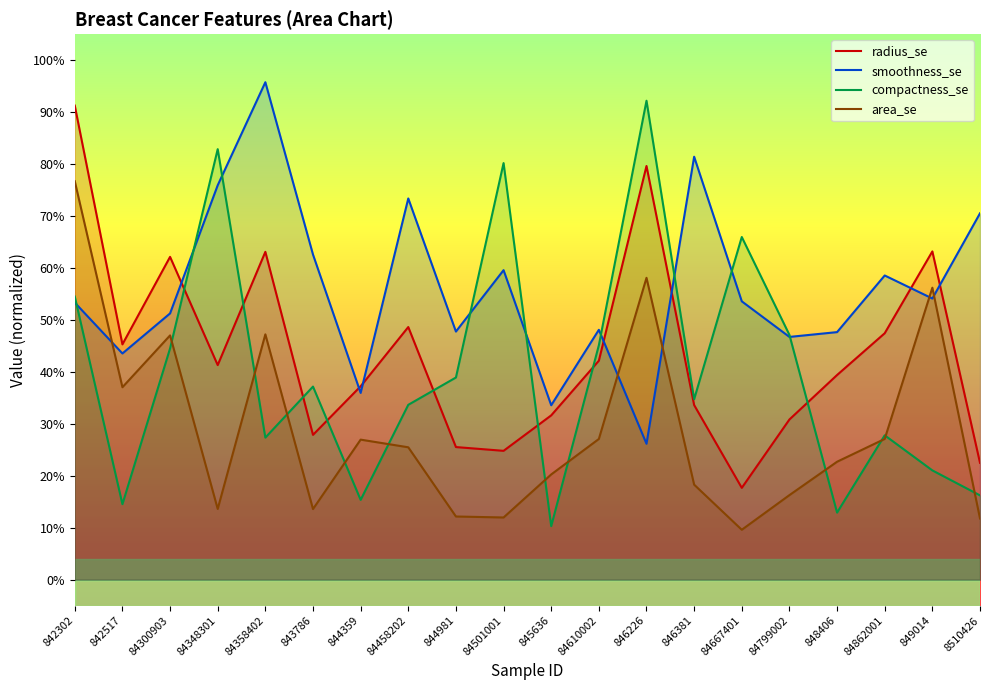

What is the label of the 8th point from the left?

84458202